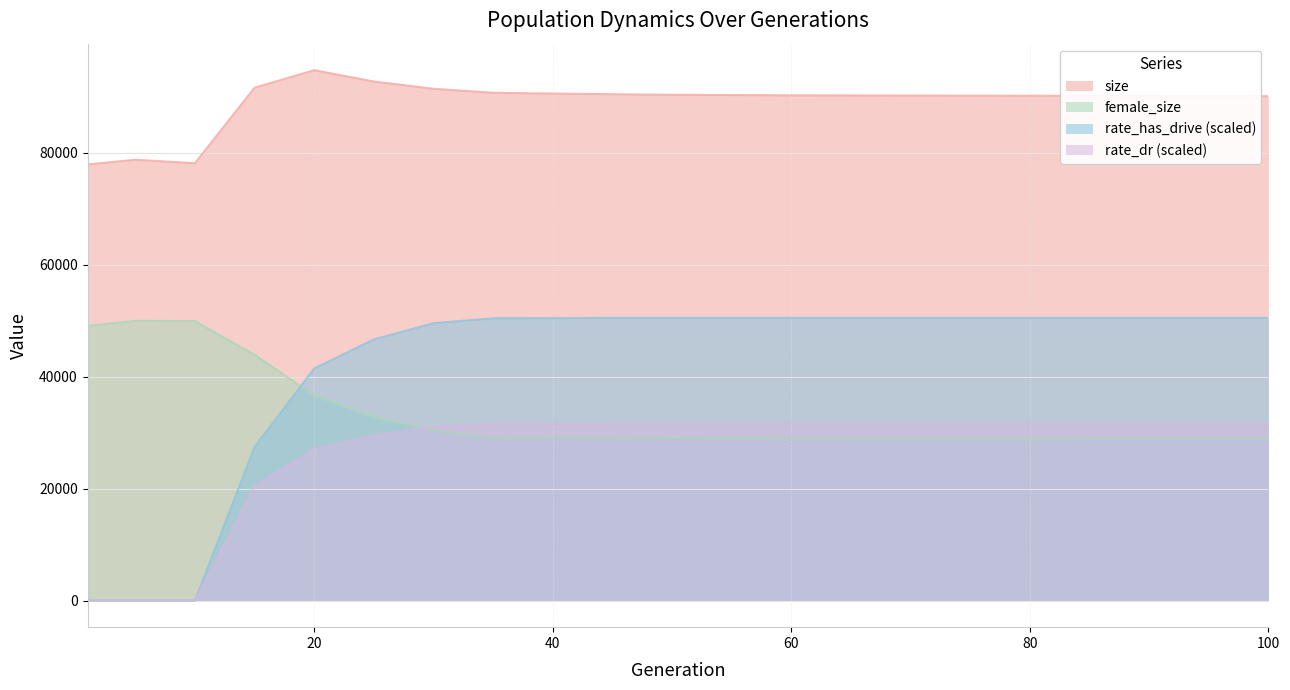

Rank the series at 65 from lowest to highest value.

female_size, rate_dr, rate_has_drive, size